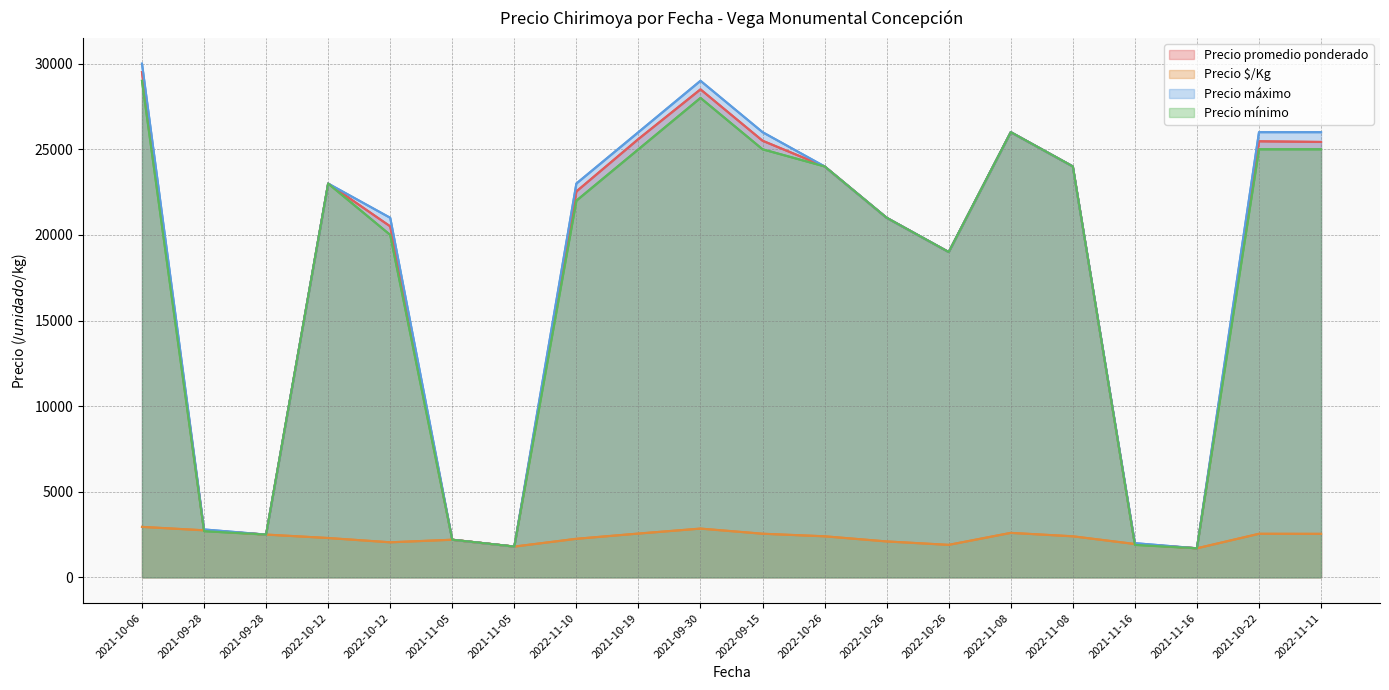

Reading left to right, what are all the values shown in this chart?

Precio promedio ponderado: 29500	2750	2500	23000	20500	2200	1800	22538	25600	28500	25500	24000	21000	19000	26000	24000	1950	1700	25467	25429
Precio $/Kg: 2950	2750	2500	2300	2050	2200	1800	2254	2560	2850	2550	2400	2100	1900	2600	2400	1950	1700	2547	2543
Precio máximo: 30000	2800	2500	23000	21000	2200	1800	23000	26000	29000	26000	24000	21000	19000	26000	24000	2000	1700	26000	26000
Precio mínimo: 29000	2700	2500	23000	20000	2200	1800	22000	25000	28000	25000	24000	21000	19000	26000	24000	1900	1700	25000	25000